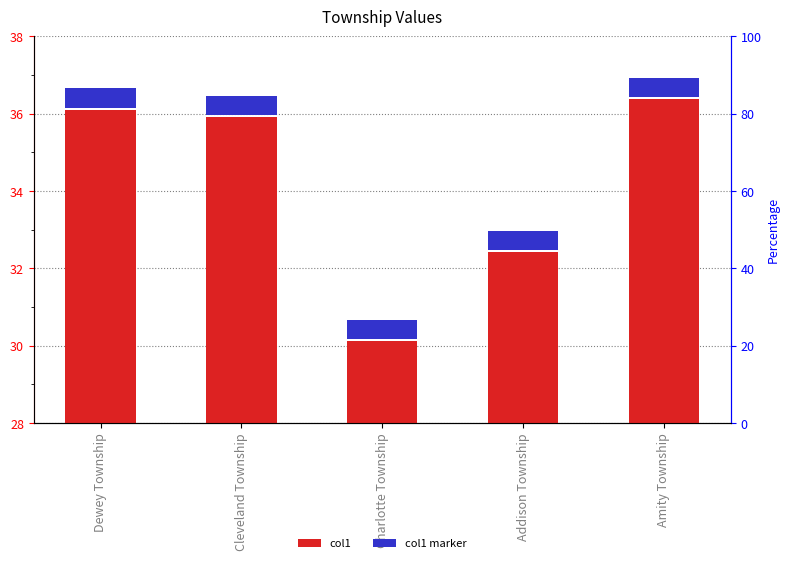

Is it true that col1 marker equals 0.5 at Amity Township?

True